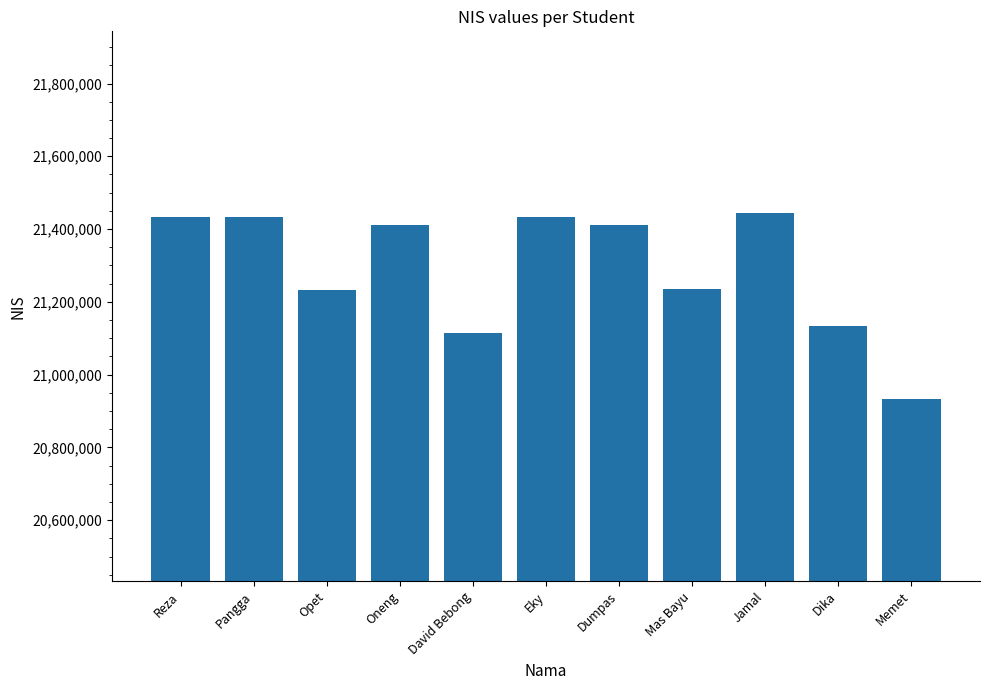

Is it true that the value at David Bebong is 6197608?

False